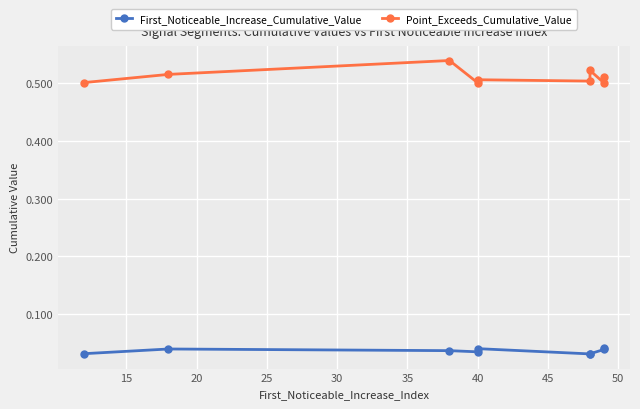

Count the number of data series in this chart.

2